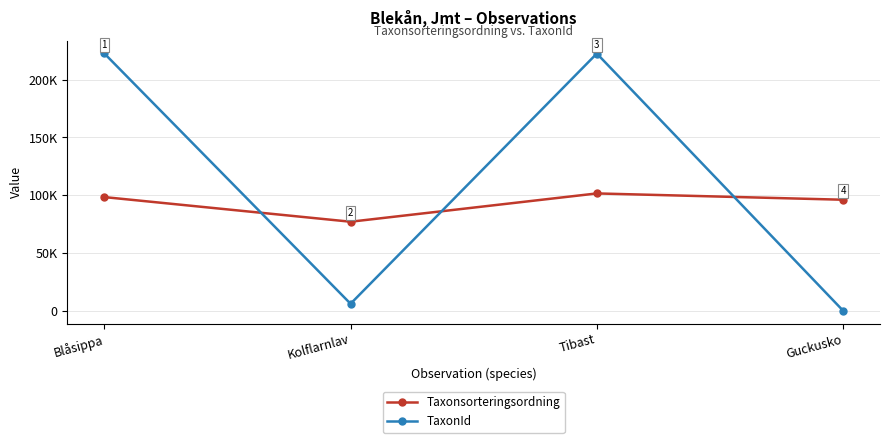

Count the number of categories in the chart.

4